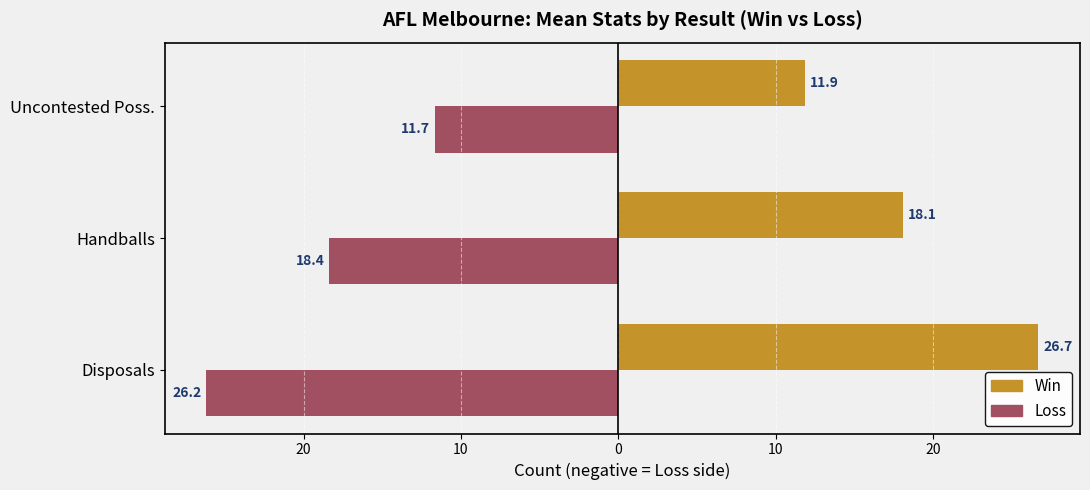

List the series in order of their overall mean, highest first.

Win, Loss